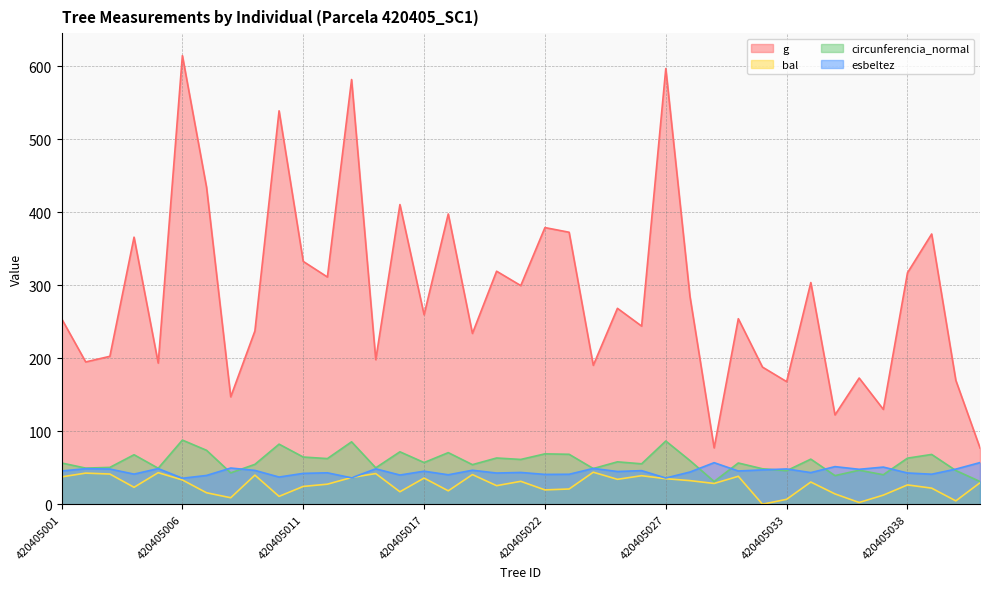

Reading left to right, extract all data points from this chart.

g: 254.4	195.0	202.7	365.9	193.4	614.6	434.2	147.2	237.4	539.0	332.7	311.3	581.9	198.1	410.6	259.6	397.7	234.0	319.3	299.6	379.0	372.6	190.3	268.4	244.1	597.0	284.7	77.2	254.2	187.9	167.9	303.7	122.4	172.9	129.9	317.1	370.2	169.7	77.1
bal: 37.5	42.6	41.4	23.2	43.3	33.2	15.7	8.9	39.9	10.8	24.4	27.5	36.6	42.0	17.1	35.8	18.4	40.6	25.4	31.4	19.6	20.9	43.9	34.1	39.1	35.0	32.4	28.5	38.3	0.0	6.8	30.4	14.1	2.4	12.5	26.5	22.0	4.6	29.4
circunferencia_normal: 56.5	49.5	50.5	67.8	49.3	87.9	73.9	43.0	54.6	82.3	64.7	62.5	85.5	49.9	71.8	57.1	70.7	54.2	63.3	61.4	69.0	68.4	48.9	58.1	55.4	86.6	59.8	31.1	56.5	48.6	45.9	61.8	39.2	46.6	40.4	63.1	68.2	46.2	31.1
esbeltez: 45.5	48.7	48.2	41.3	48.8	35.6	39.4	49.6	46.4	37.2	42.3	43.0	36.2	48.5	40.0	45.3	40.4	46.6	42.7	43.5	40.9	41.0	49.0	44.8	46.0	35.9	44.1	56.9	45.5	47.0	48.3	43.3	51.5	47.9	50.9	42.8	41.1	48.1	57.0